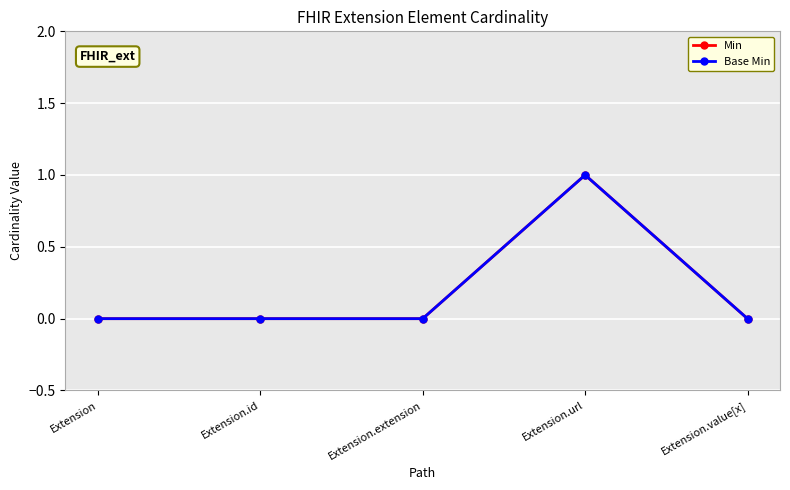

True or false: Min has a value of 0 at Extension.id.

True